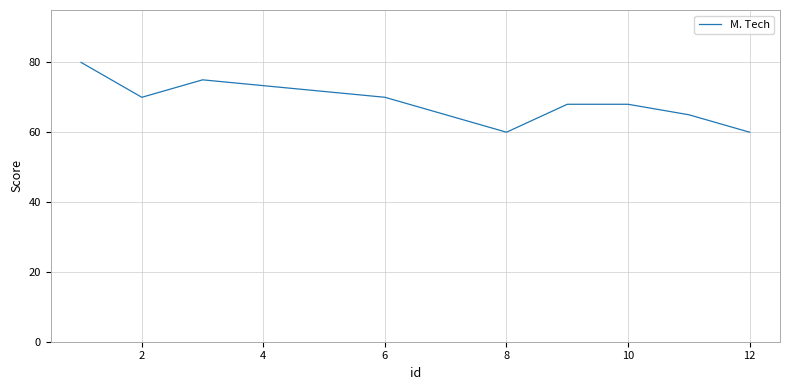

Reading left to right, extract all data points from this chart.

80	70	75	70	65	60	68	68	65	60